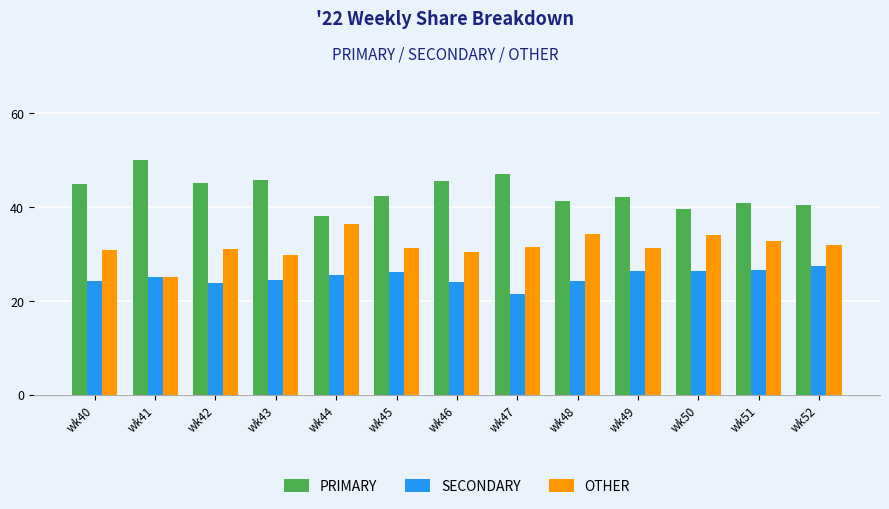

Which series has the largest total across all categories?

PRIMARY